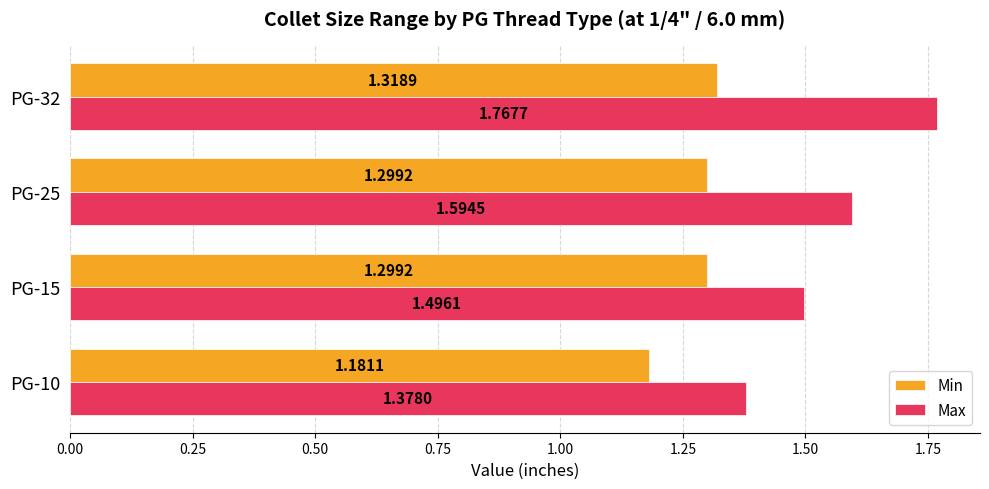

At how many categories does at least one series exceed 1?

4